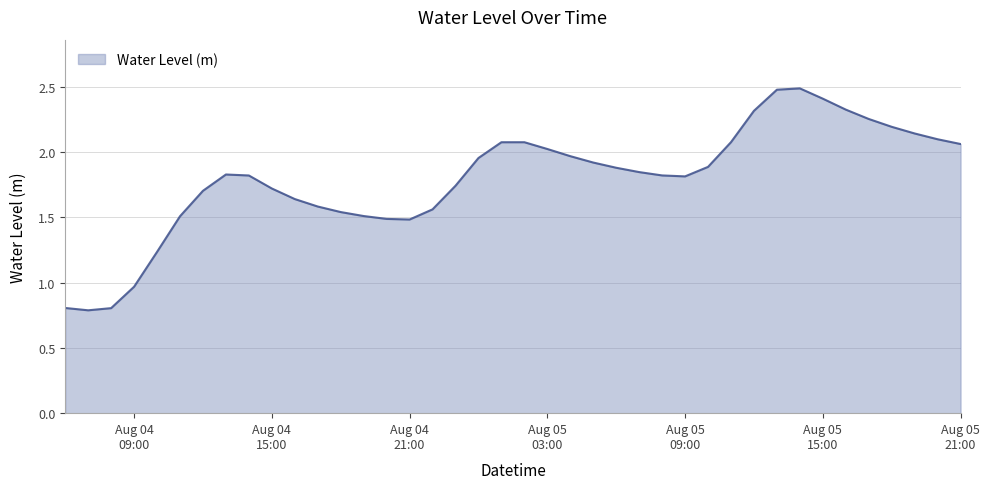

What is the minimum value shown in the chart?

0.8